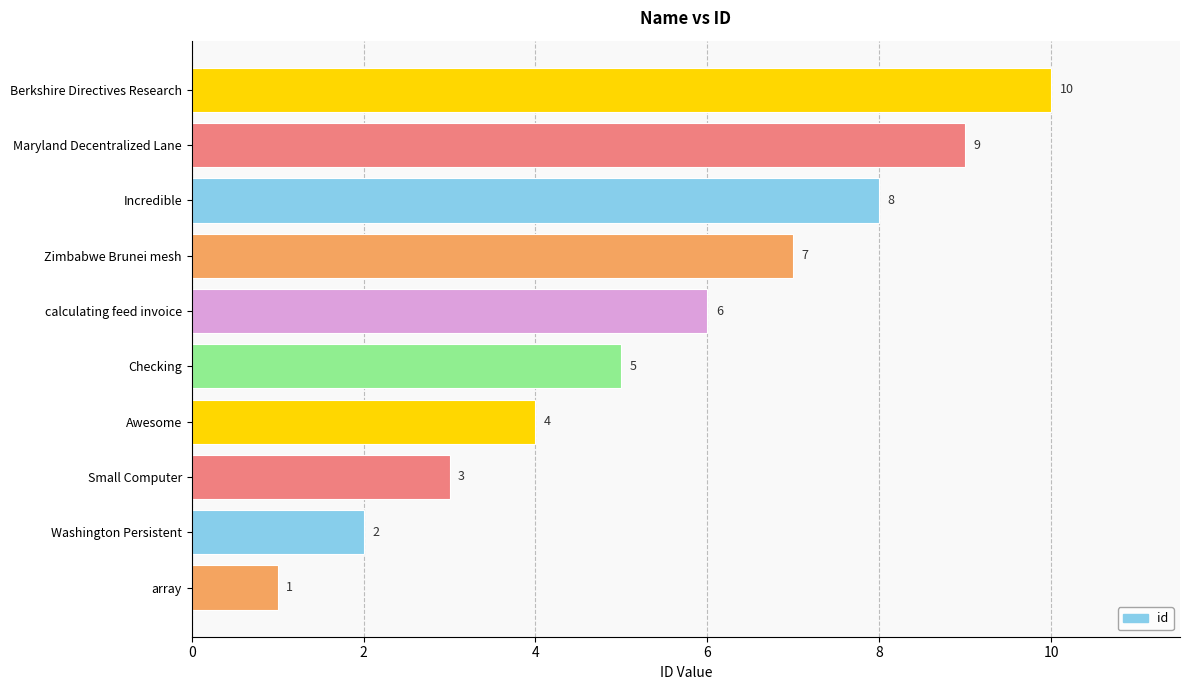

True or false: the data shows 18 at Berkshire Directives Research.

False